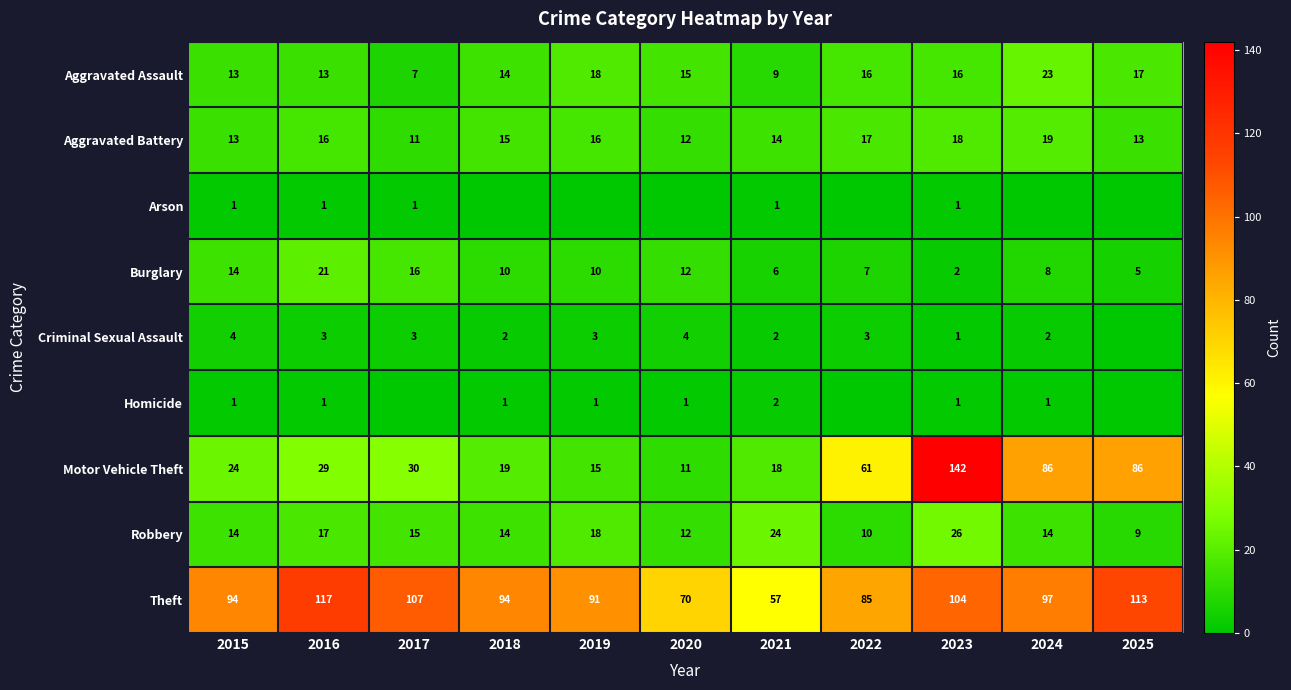

What is the total value across all series at 2016?

218